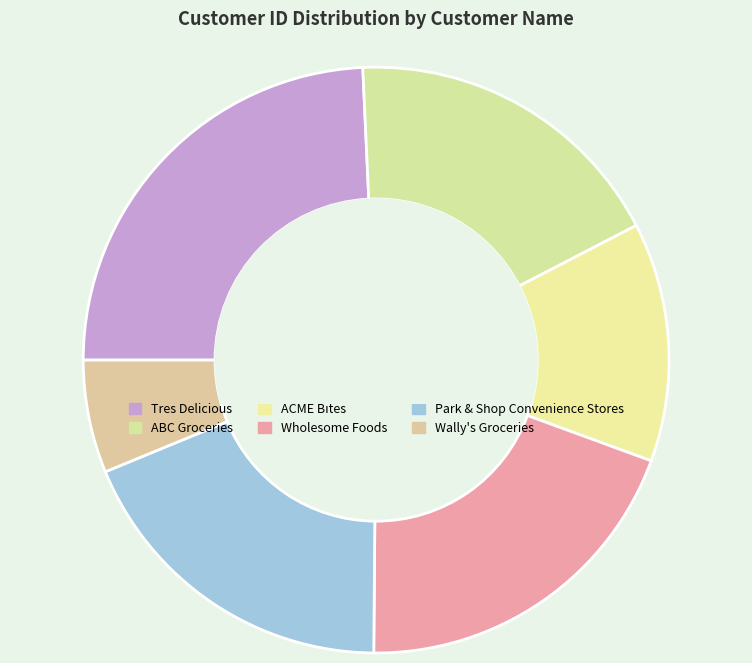

Which slice is the largest?

Tres Delicious